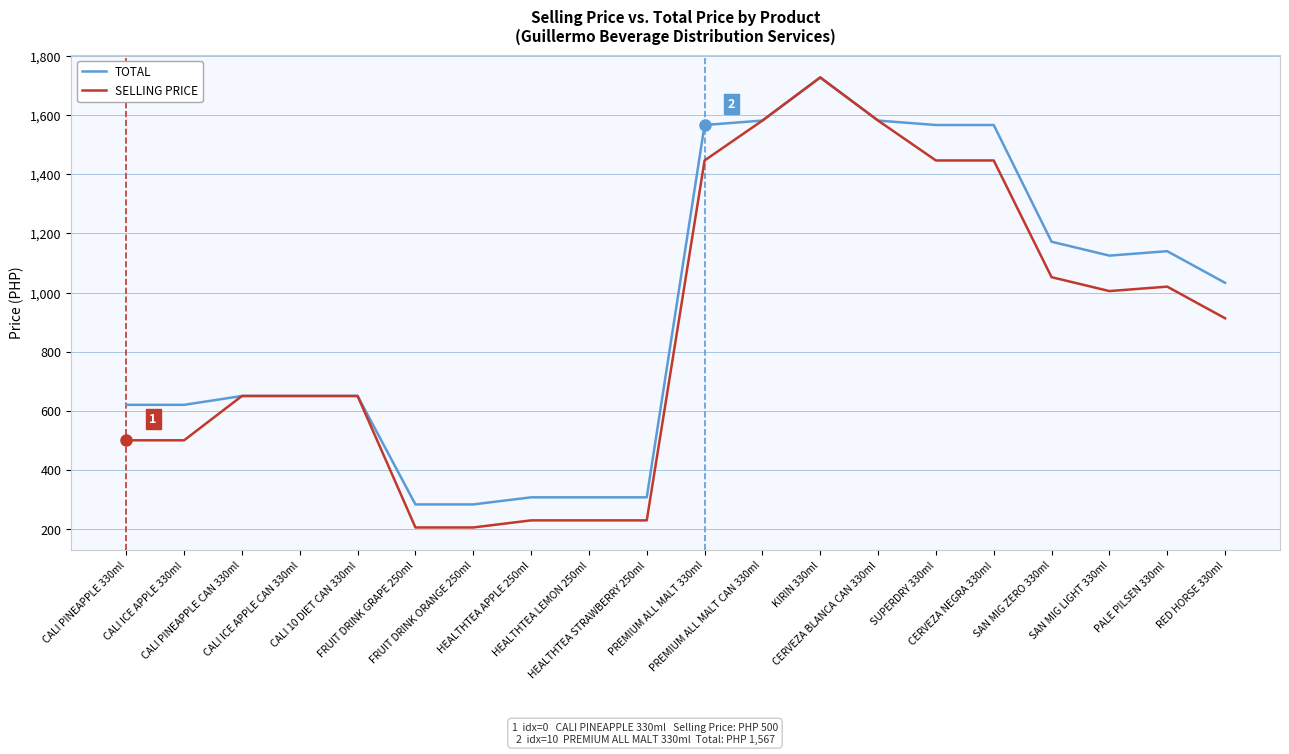

Which category has the highest value across all series?

KIRIN 330ml